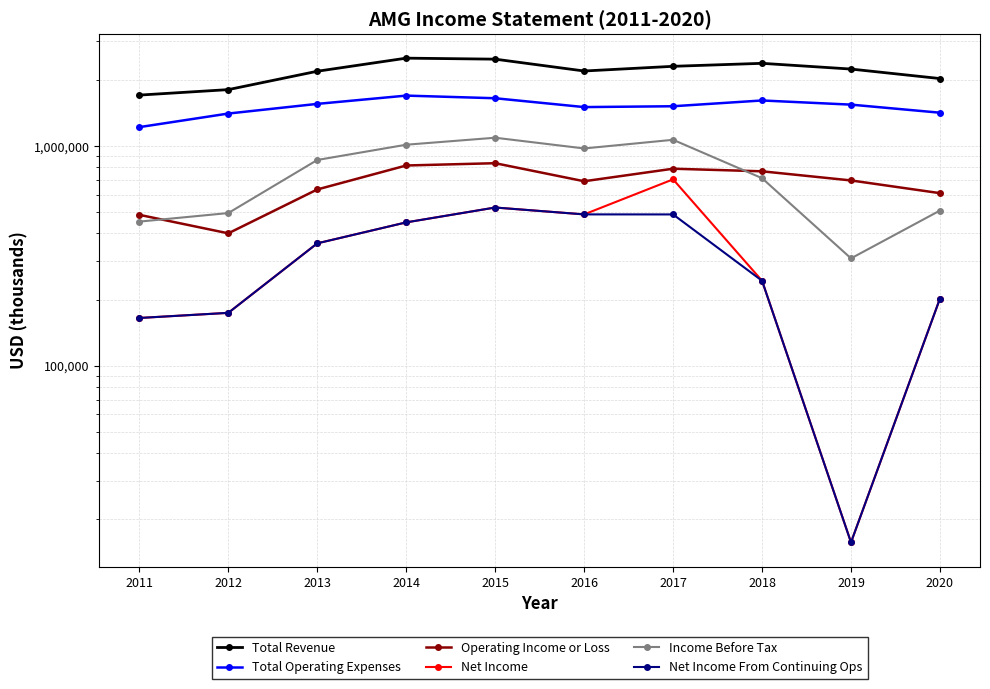

How many data points in Net Income are above 360500?

4